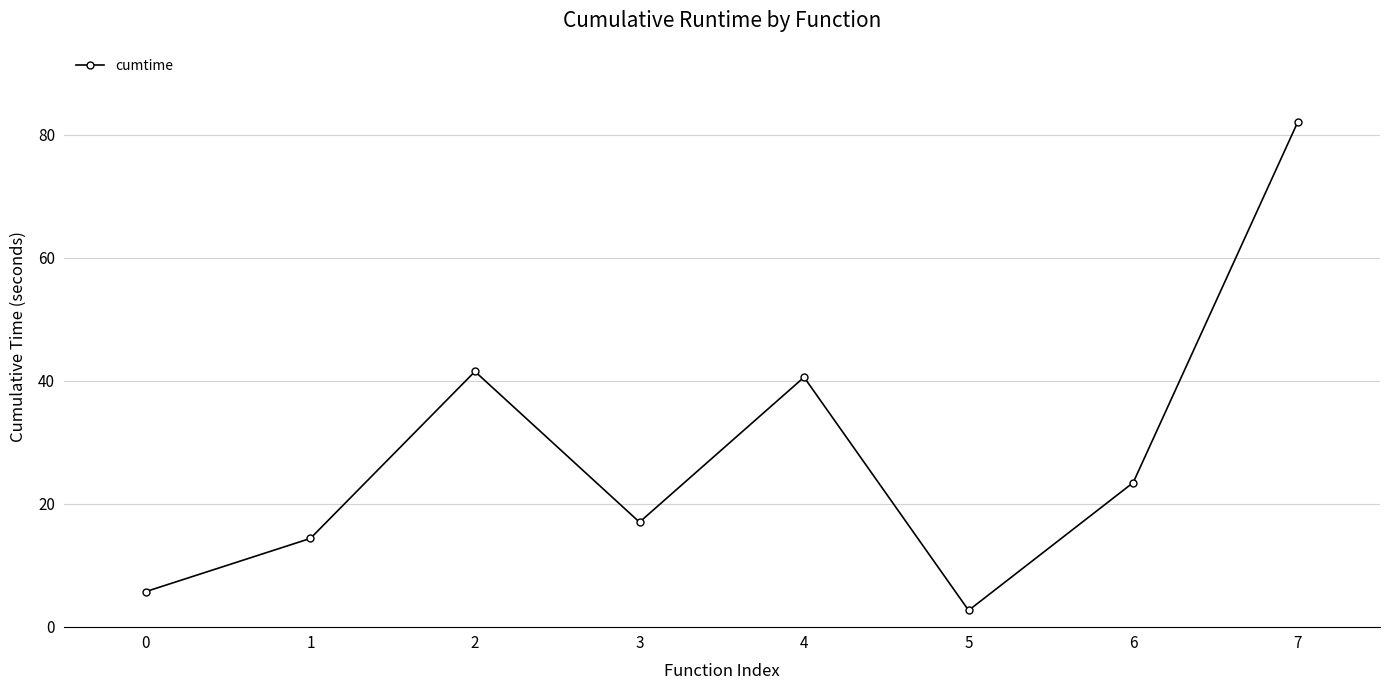

Is it true that the value at 3 is 17.0?

True